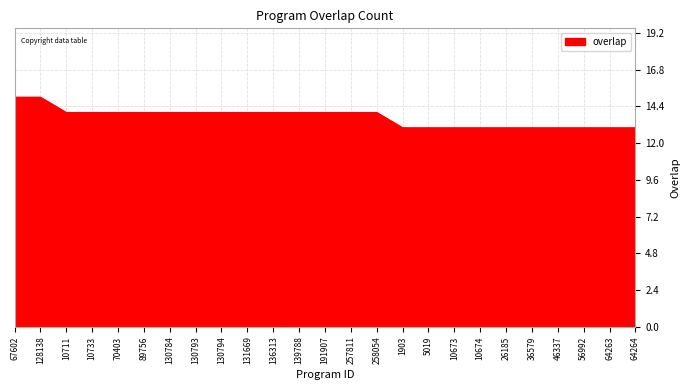

What is the maximum value shown in the chart?

15